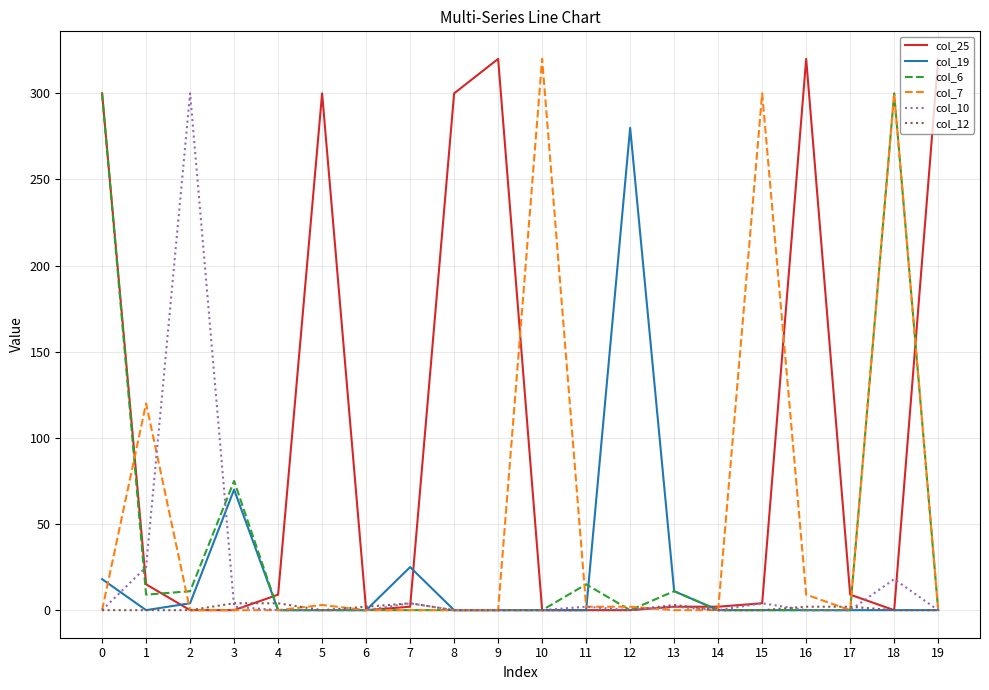

Read the col_25 value at 0.

300